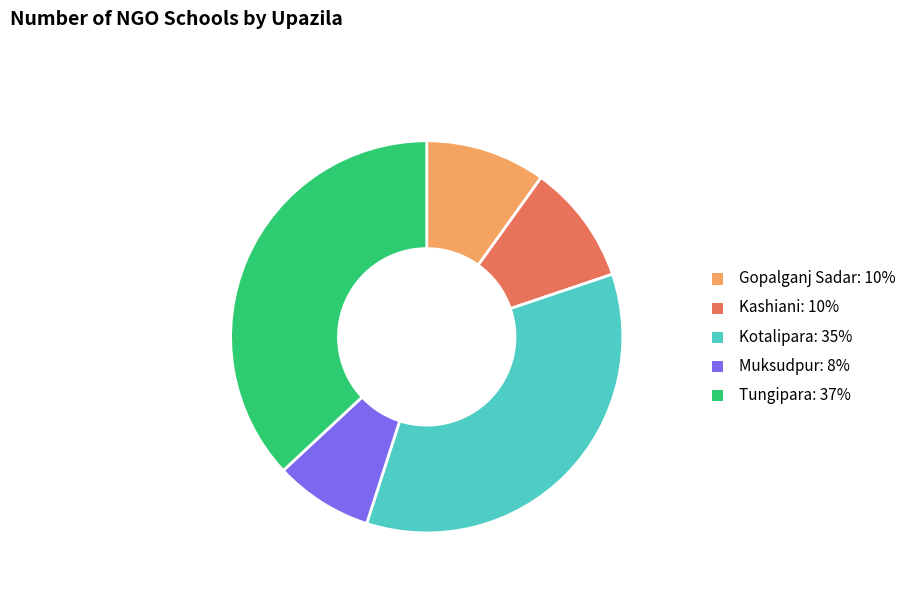

Does Kotalipara represent more than half of the total?

No